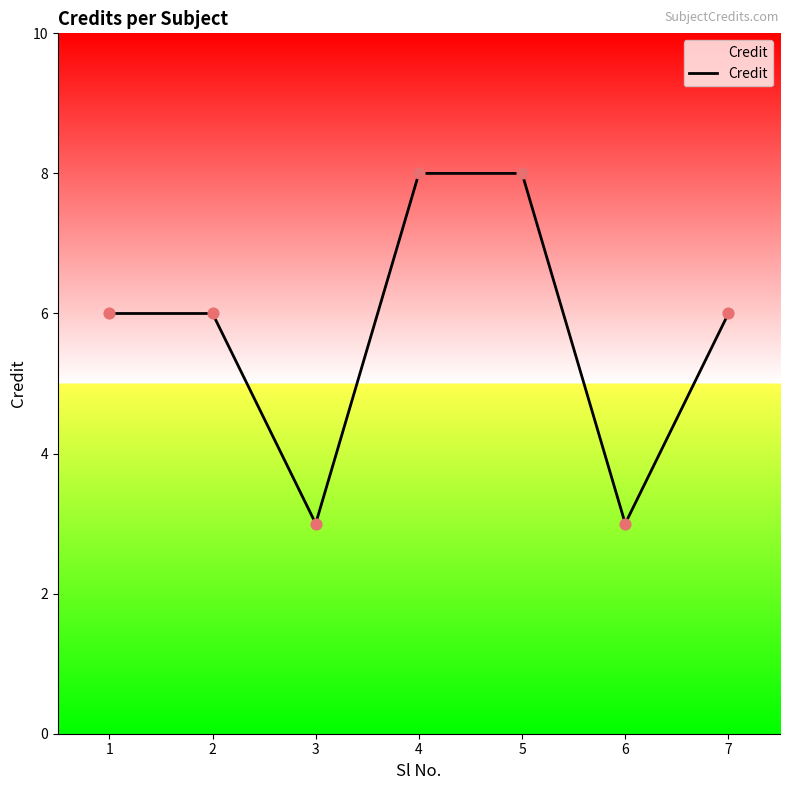

Approximately how many times larger is the value at 5 compared to 2?

1.3